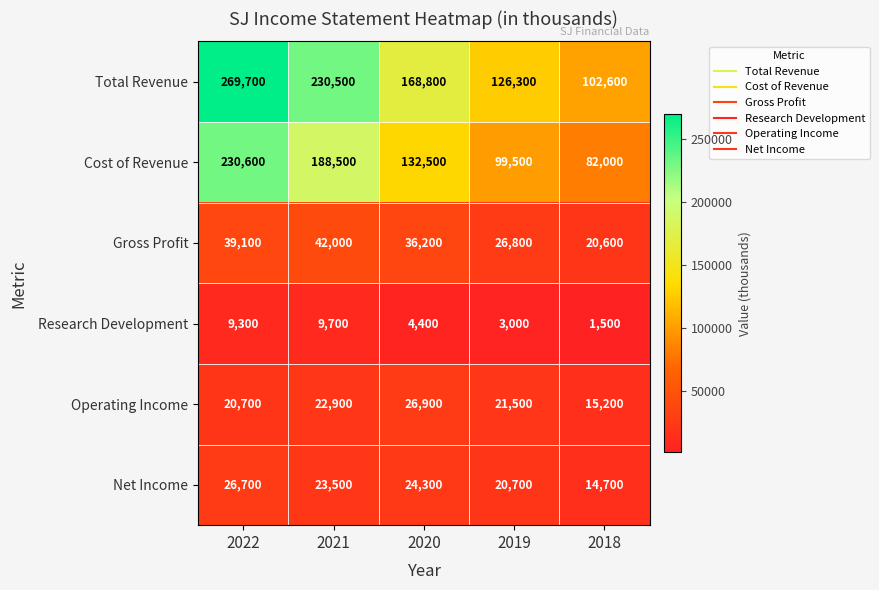

What is the average value of the Research Development series?

5580